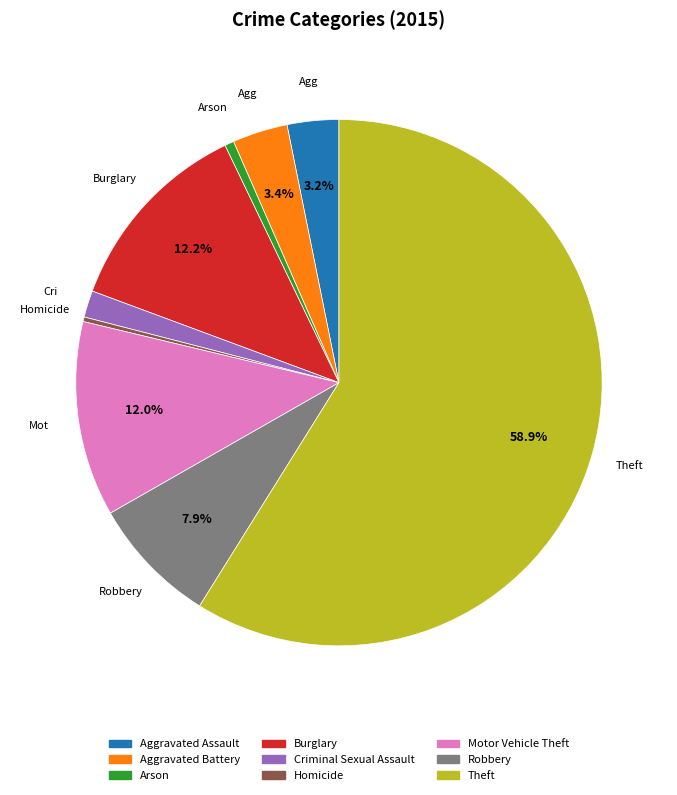

To the nearest percent, what is the difference between the Aggravated Assault and Arson slice percentages?

3%